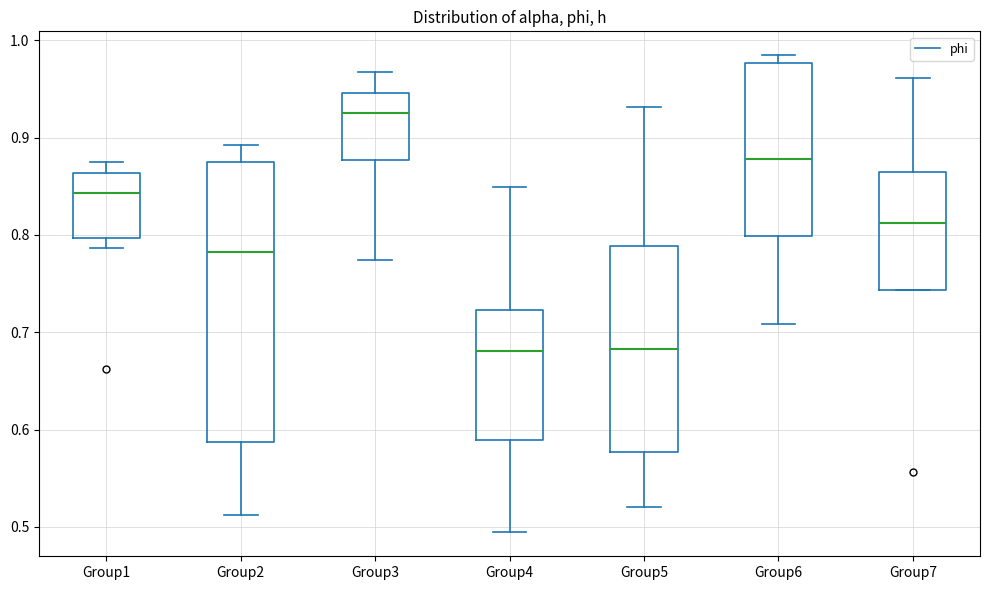

Where is the upper edge of the box for Group6 on the y-axis? The values are not printed on the chart, so give them approximately, as read against the axis.

0.98